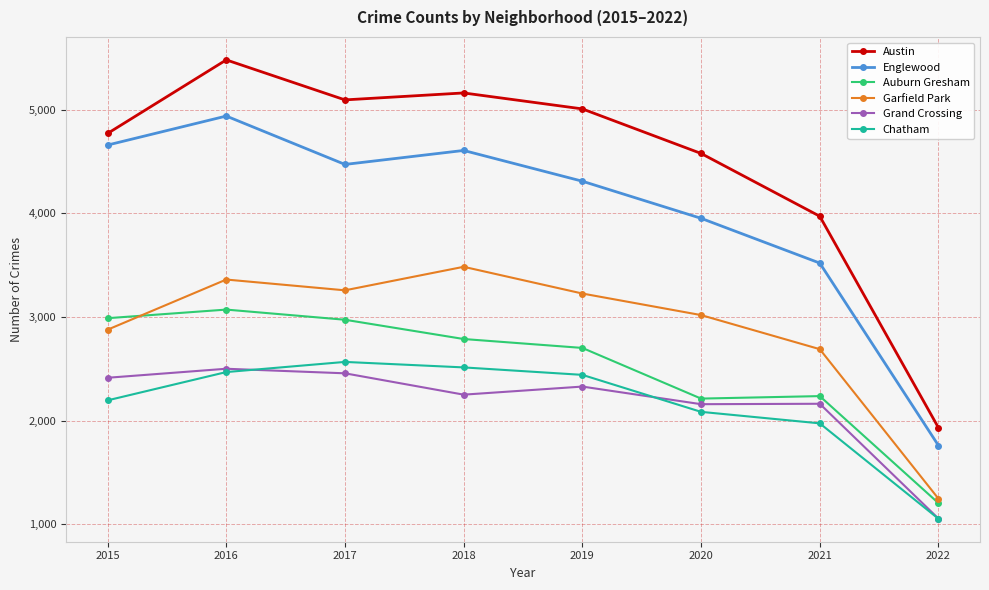

At 2020, list the series in order from smallest to largest.

Chatham, Grand Crossing, Auburn Gresham, Garfield Park, Englewood, Austin